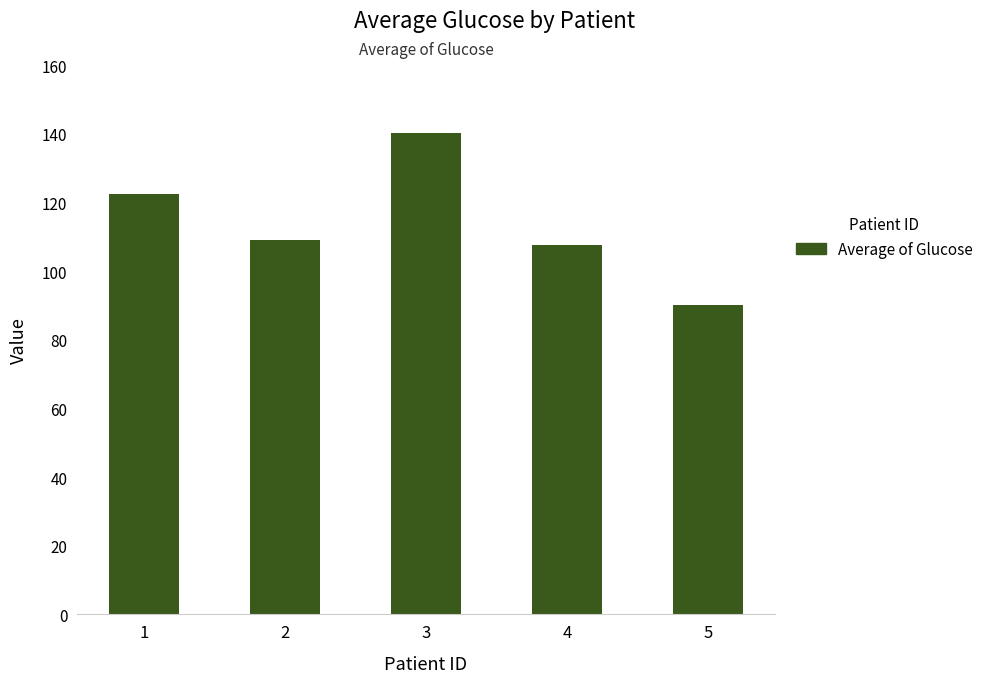

Which has a higher value, 4 or 5?

4